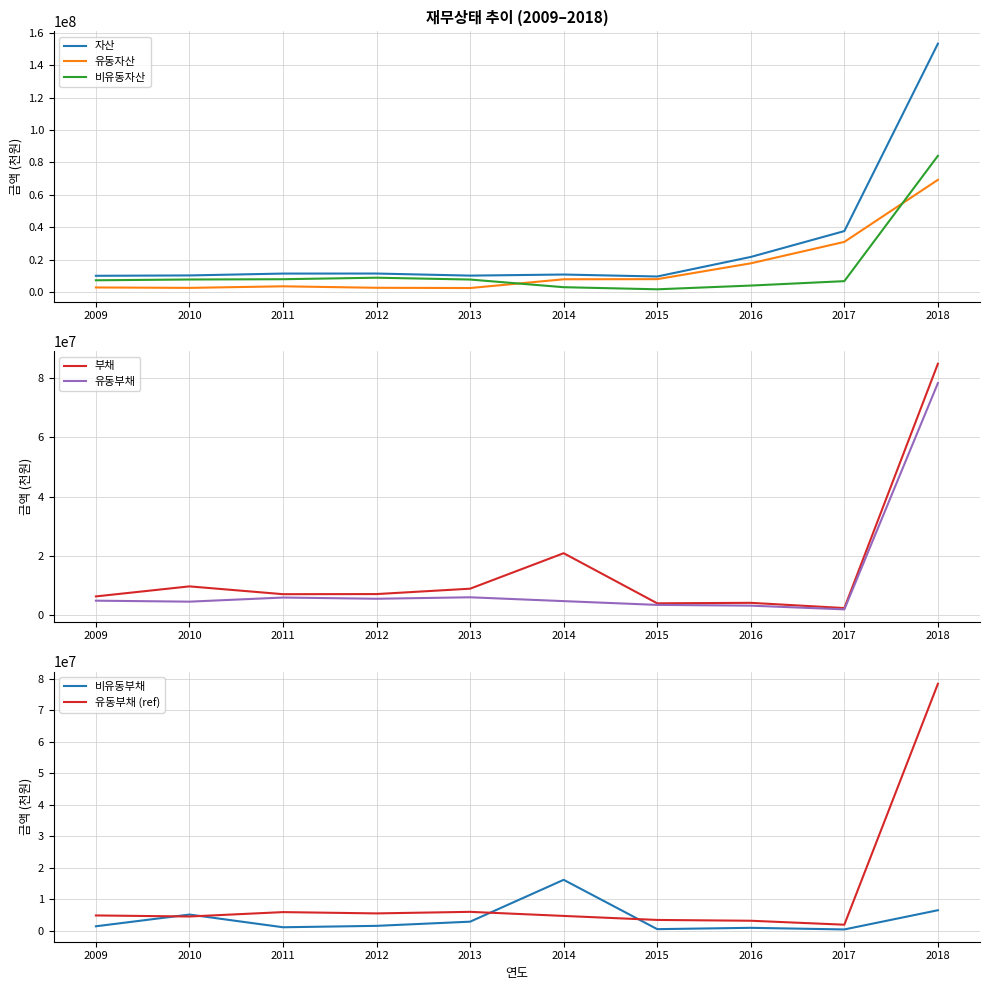

Which series ends up on top after the final intersection of 유동부채 and 비유동부채?

유동부채